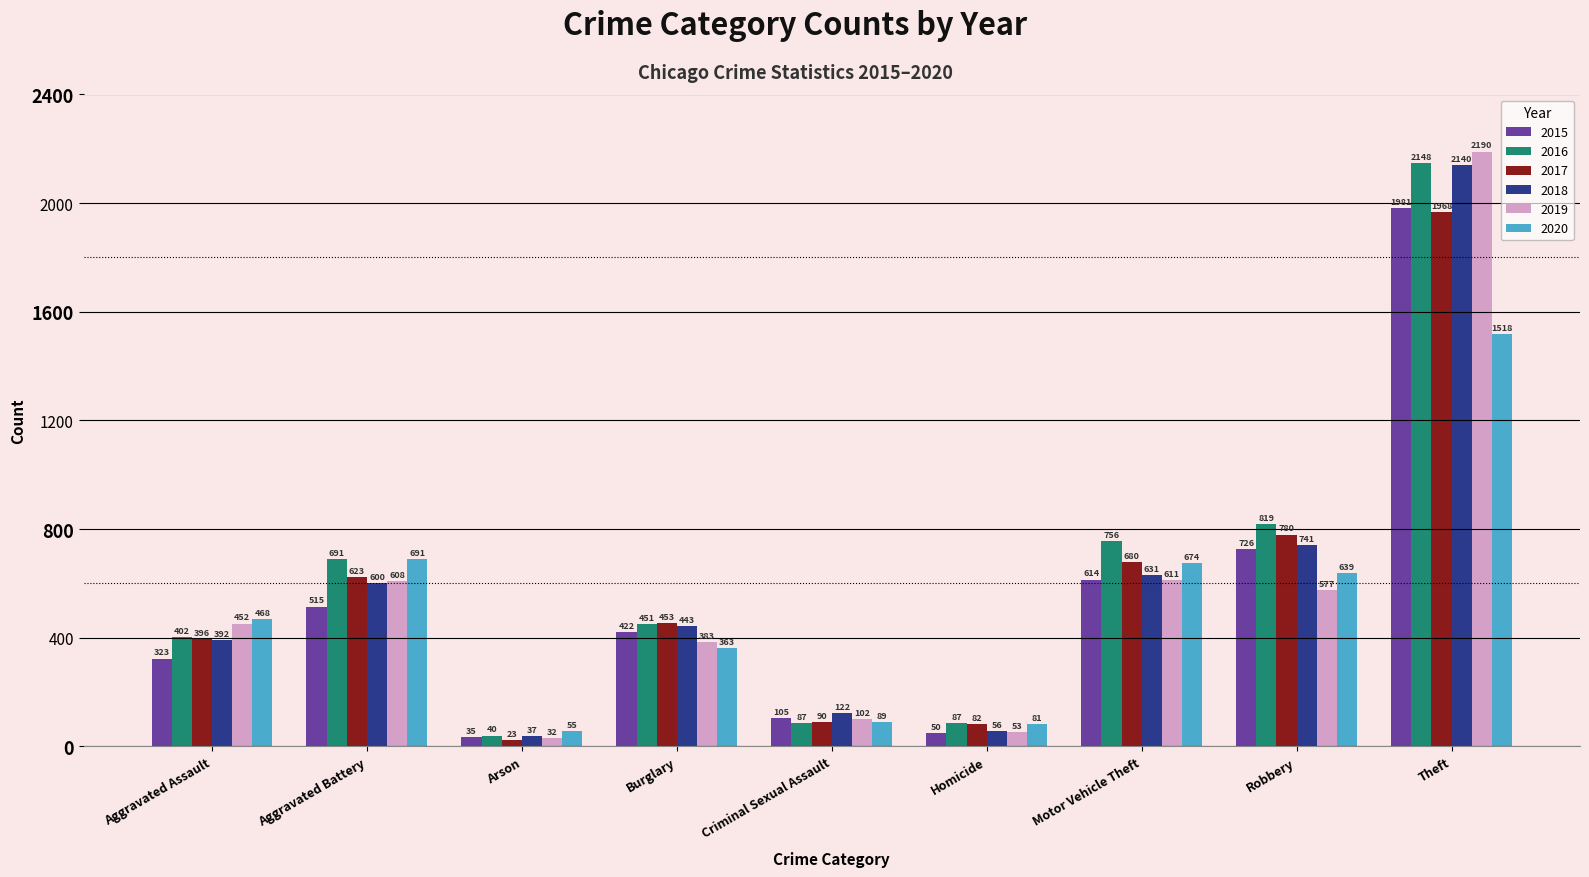

List the series in order of their peak value, highest first.

2019, 2016, 2018, 2015, 2017, 2020